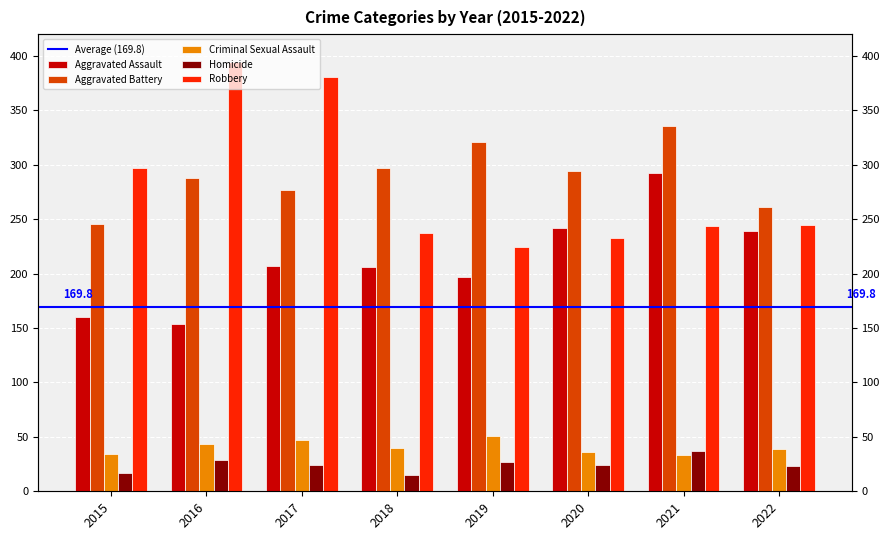

Between 2017 and 2022, which series saw the biggest shift?

Robbery